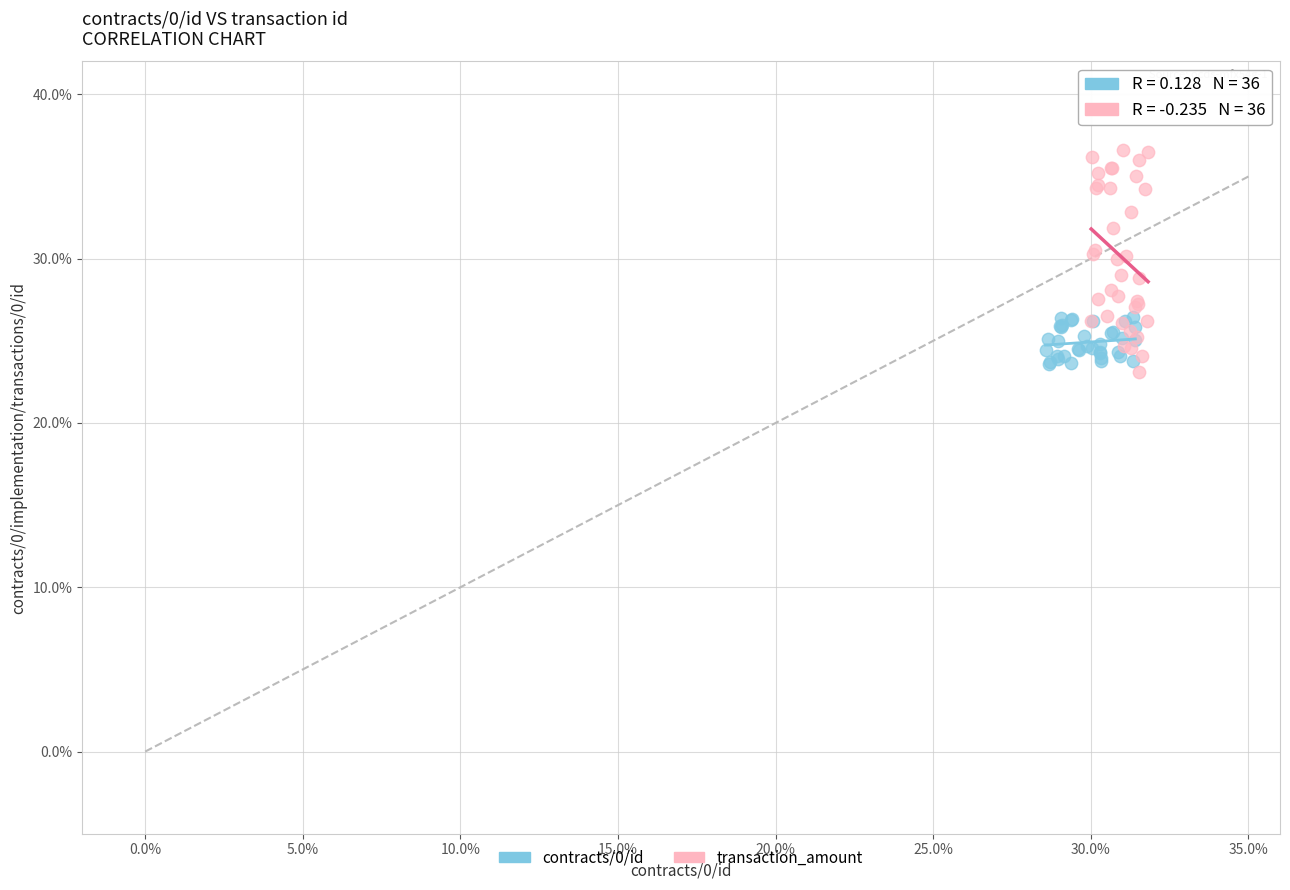

What are all the series names shown in the legend?

contracts/0/id, transaction_amount